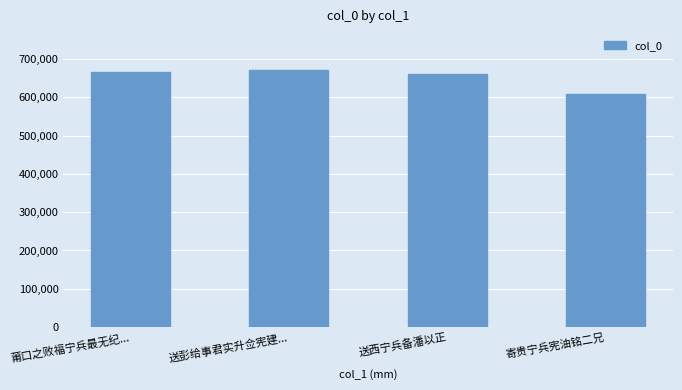

How many bars are there in total?

4